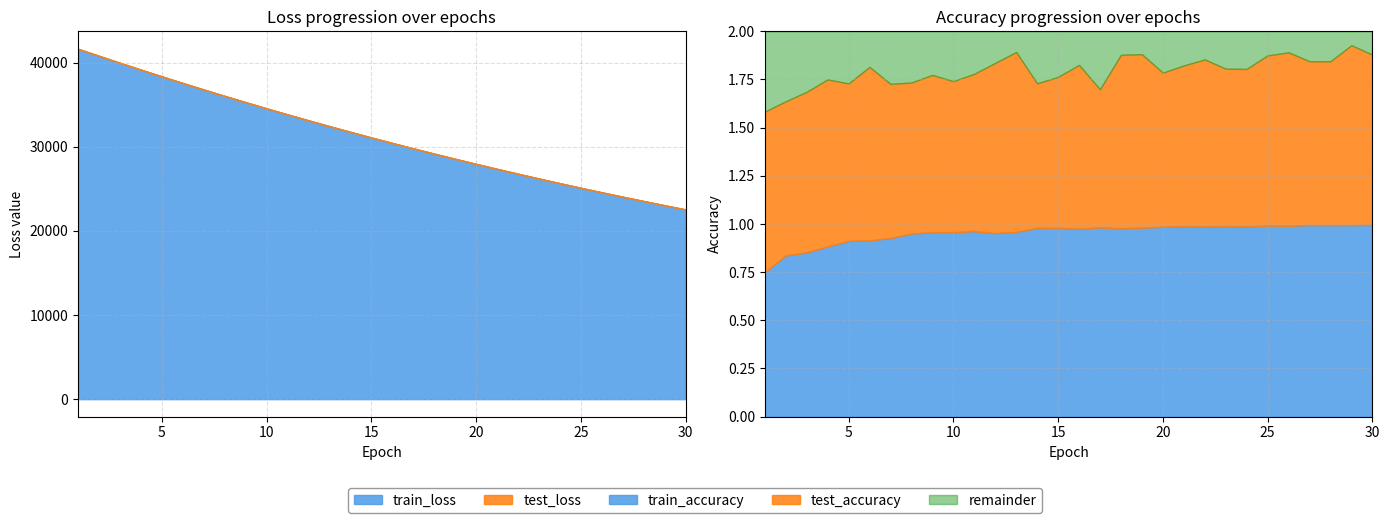

What is the sum of the test_loss values at 26 and 23?

50822.3